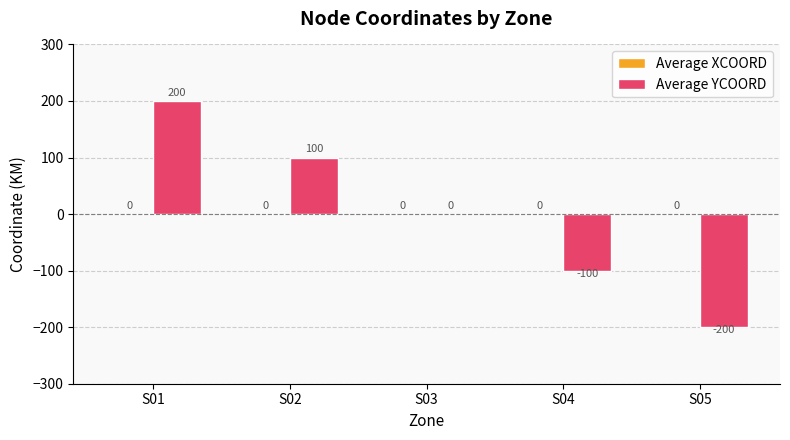

What is the sum of the values at S04 and S03?

-100